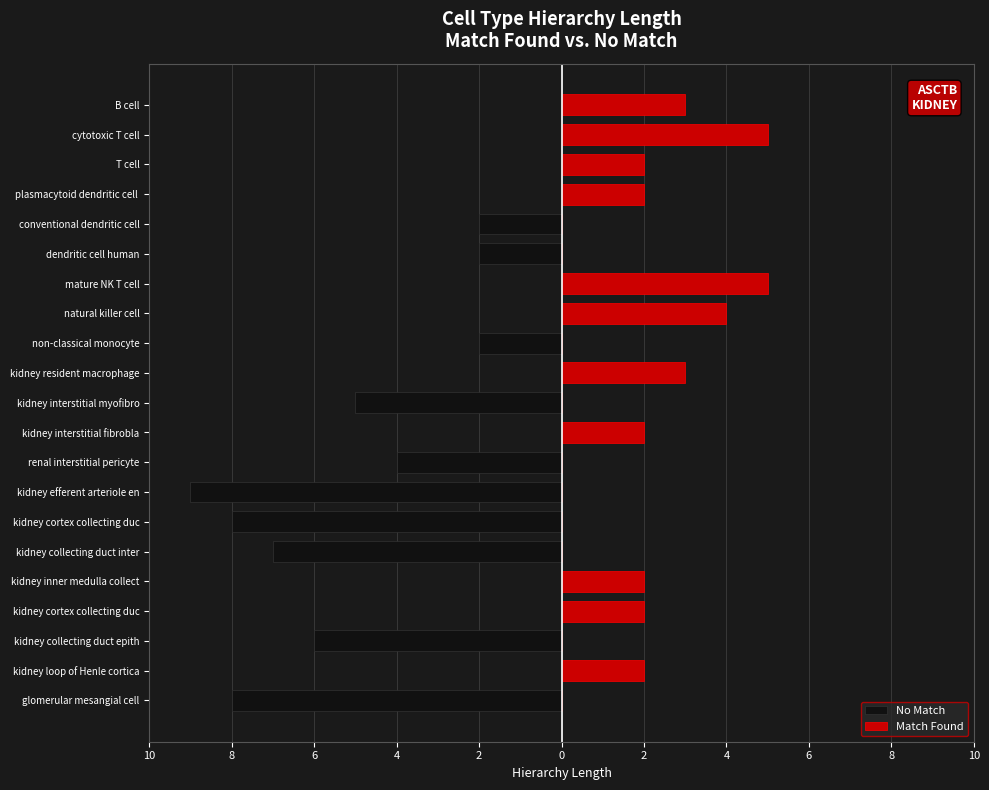

What are all the series names shown in the legend?

No Match, Match Found